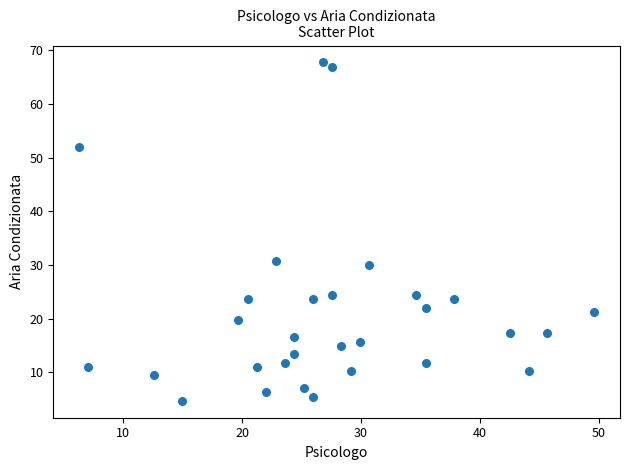

What is the range of X values (max minus min)?

43.3